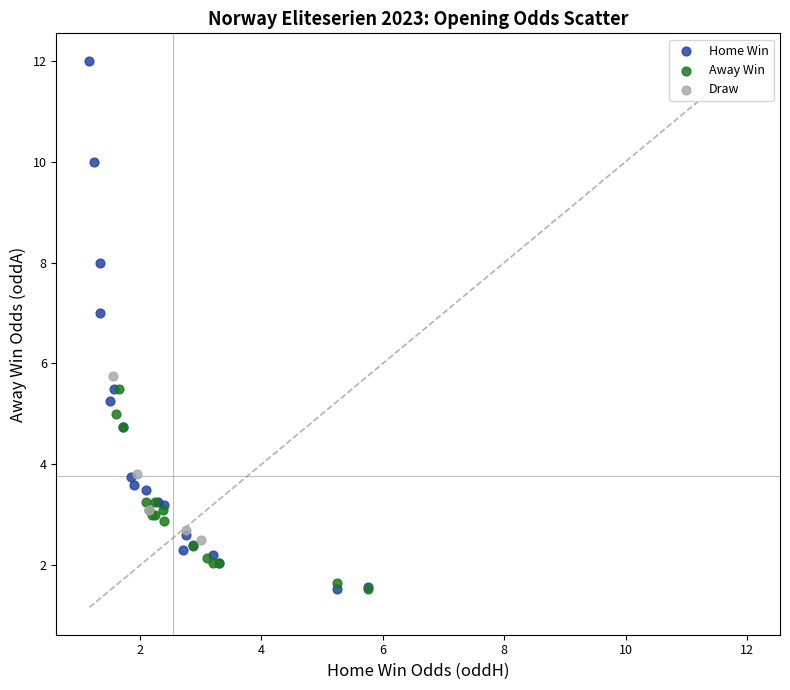

Which series has the largest Y range (max minus min)?

Home Win